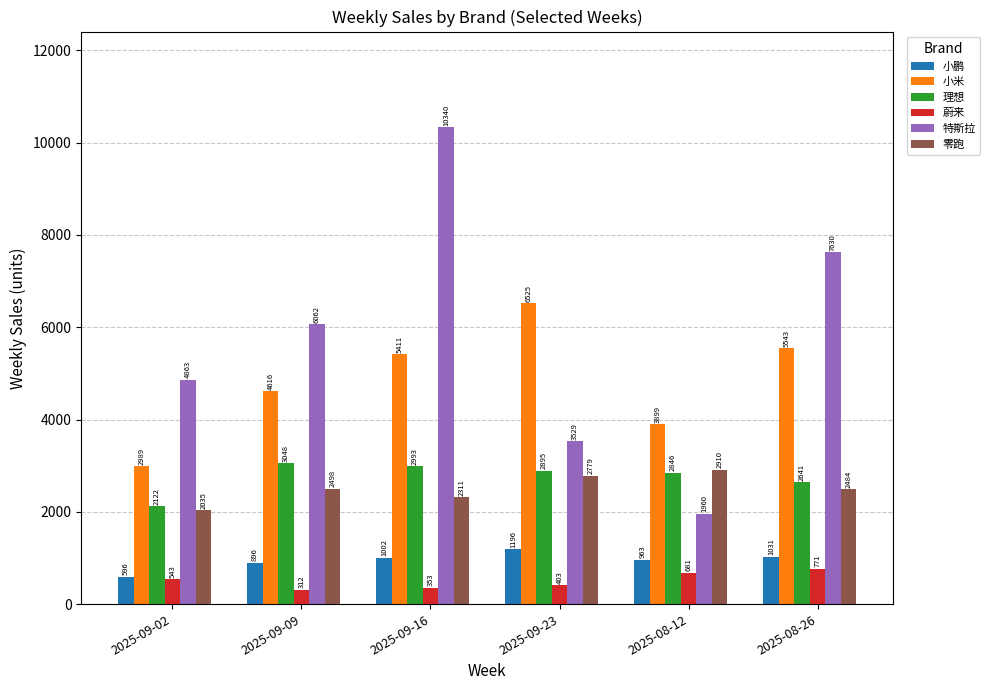

Between 2025-09-23 and 2025-08-26, which series saw the biggest shift?

特斯拉